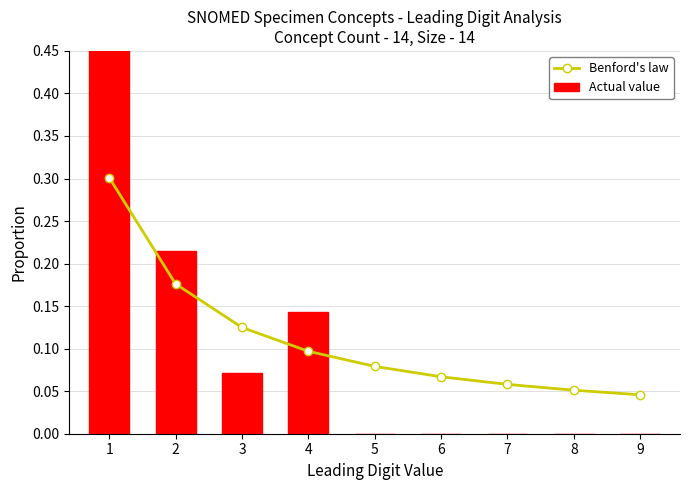

Between 7 and 9, which series saw the biggest shift?

Benford's law